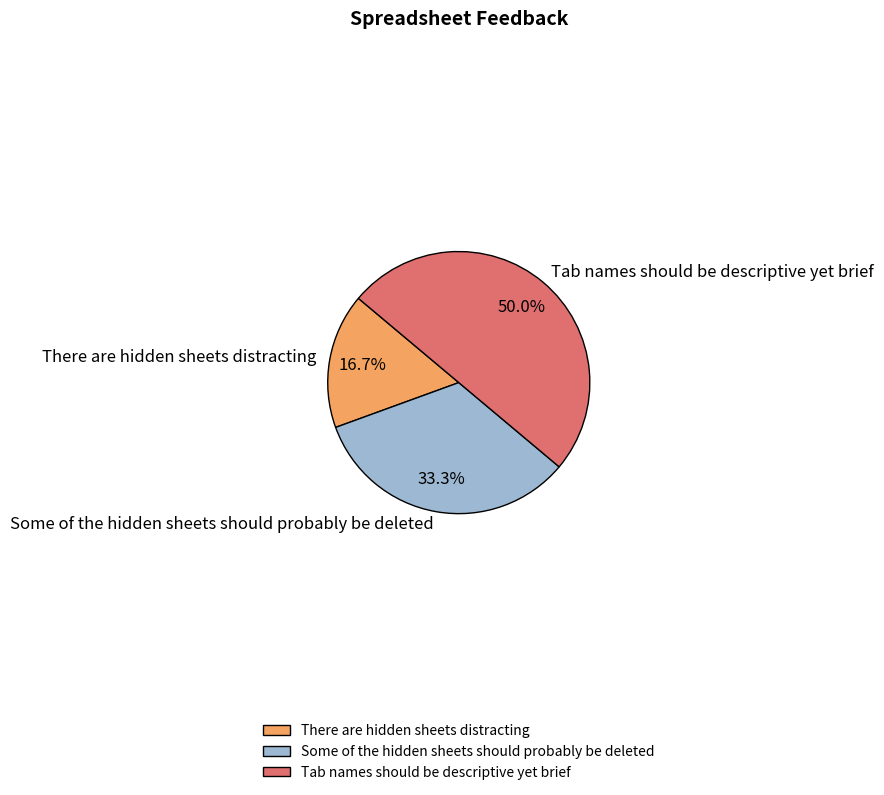

To the nearest percent, what percentage of the pie is There are hidden sheets distracting?

17%